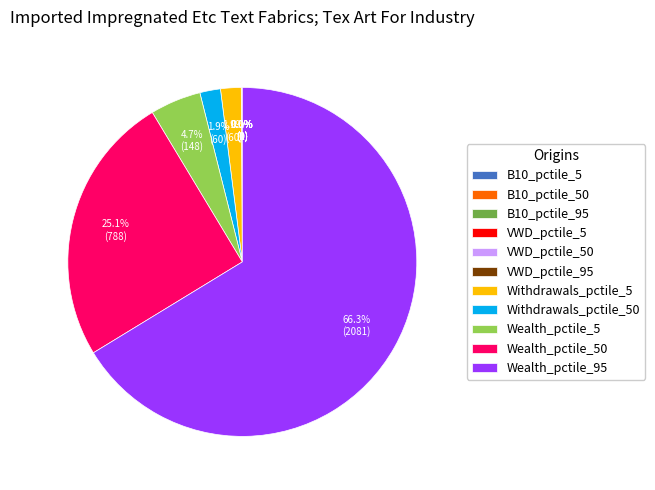

Between Wealth_pctile_50 and Wealth_pctile_95, which is larger?

Wealth_pctile_95